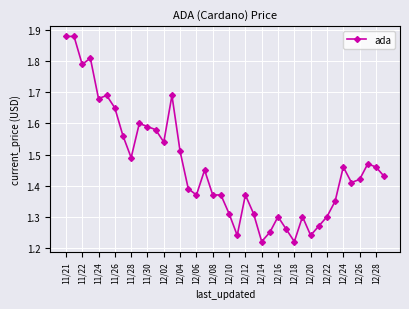

How many values are between 1 and 2?

40